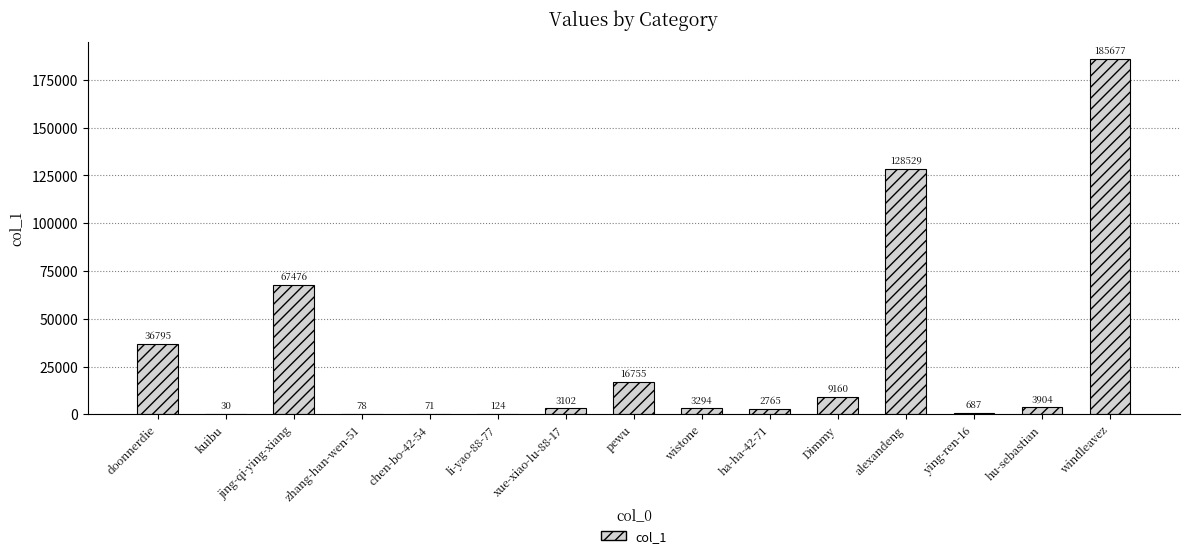

What is the change in value from chen-bo-42-54 to ha-ha-42-71?

+2694